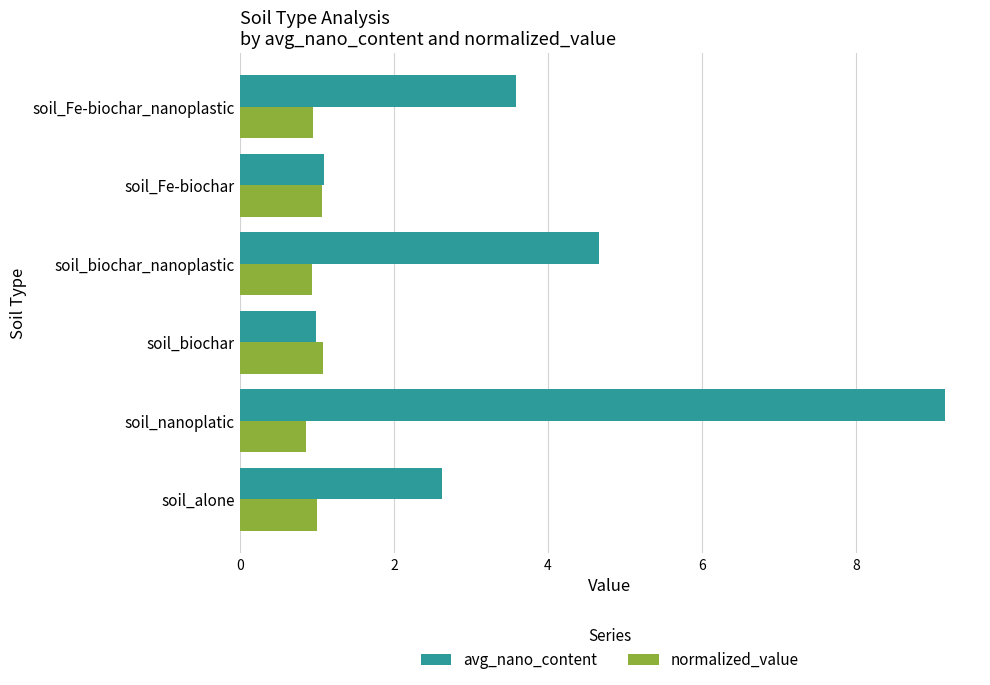

How many data points does each series have?

6